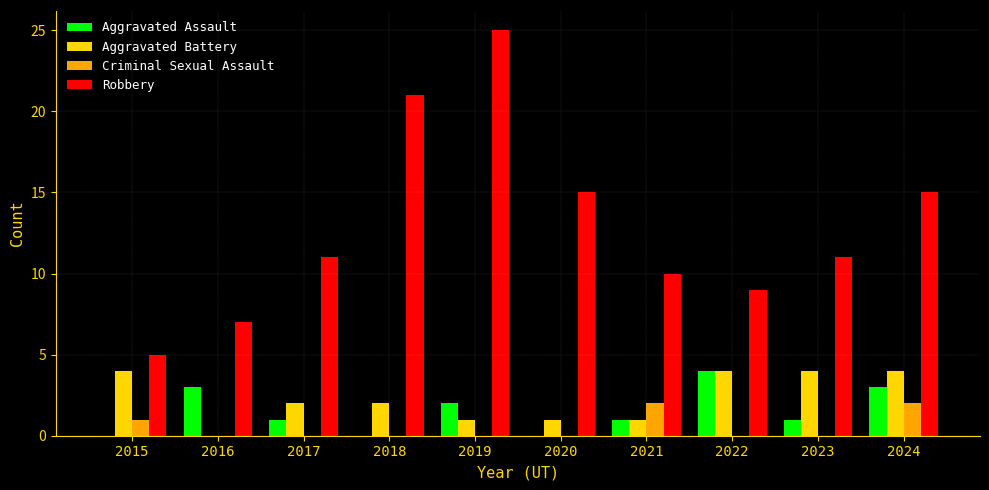

How many groups of bars are there?

10